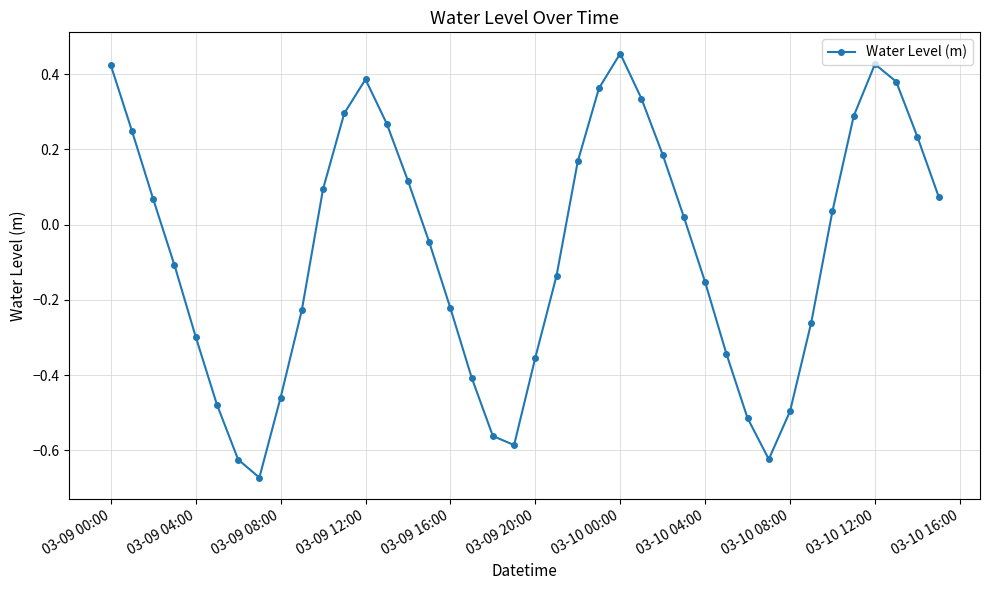

Does the chart have visible grid lines?

Yes